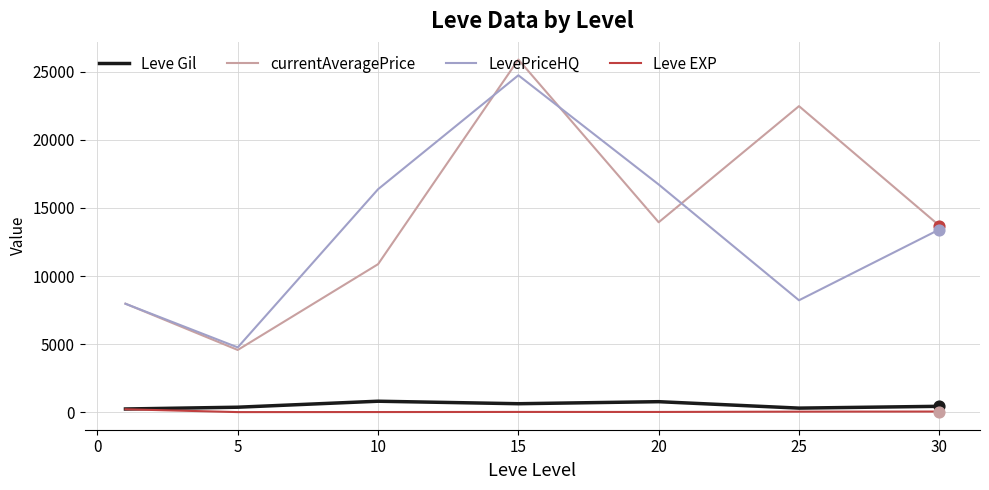

True or false: Leve Gil and currentAveragePrice intersect in this chart.

False